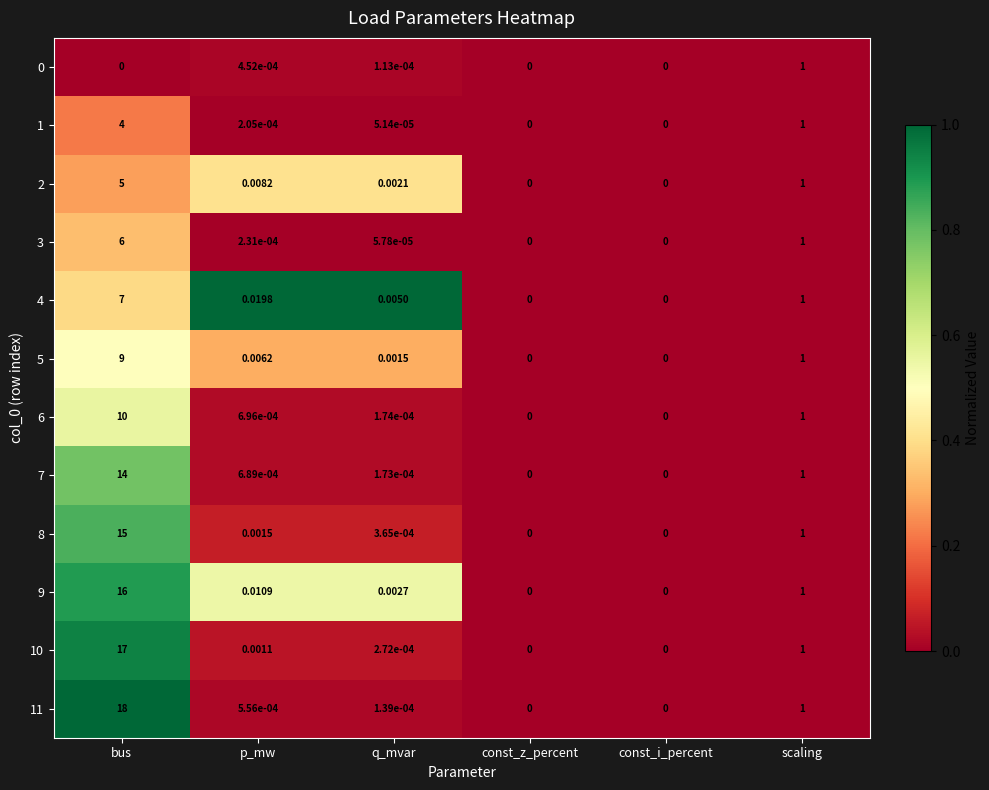

At which label is 6 closest to 5?

scaling